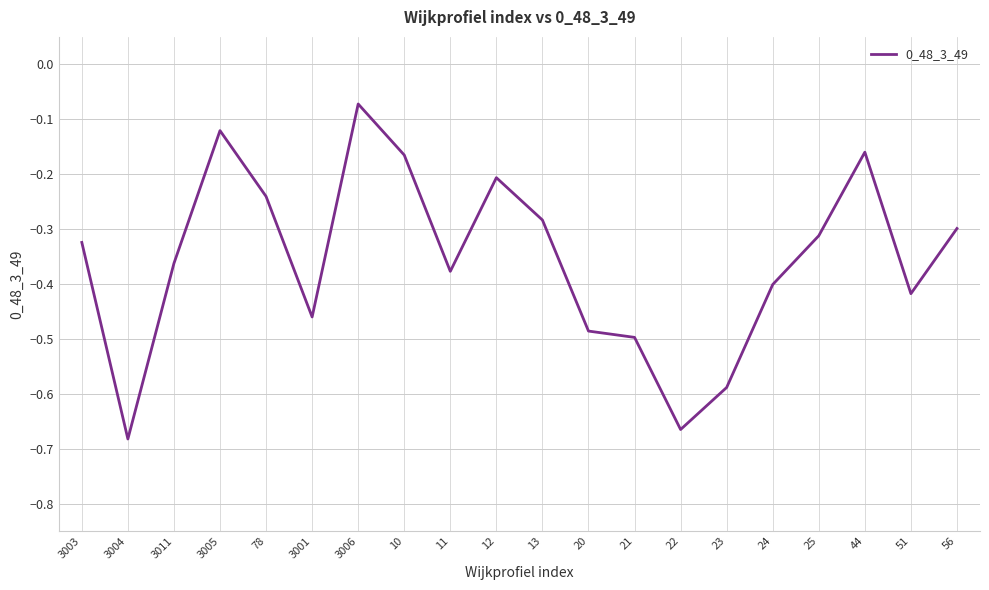

The value at 10 is -0.2. True or false?

True